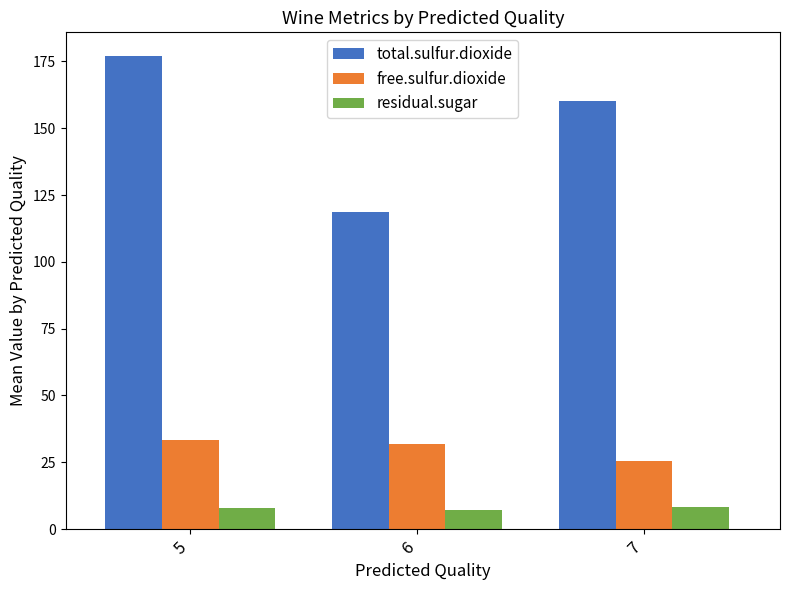

What is the maximum value shown in the chart?

177.0